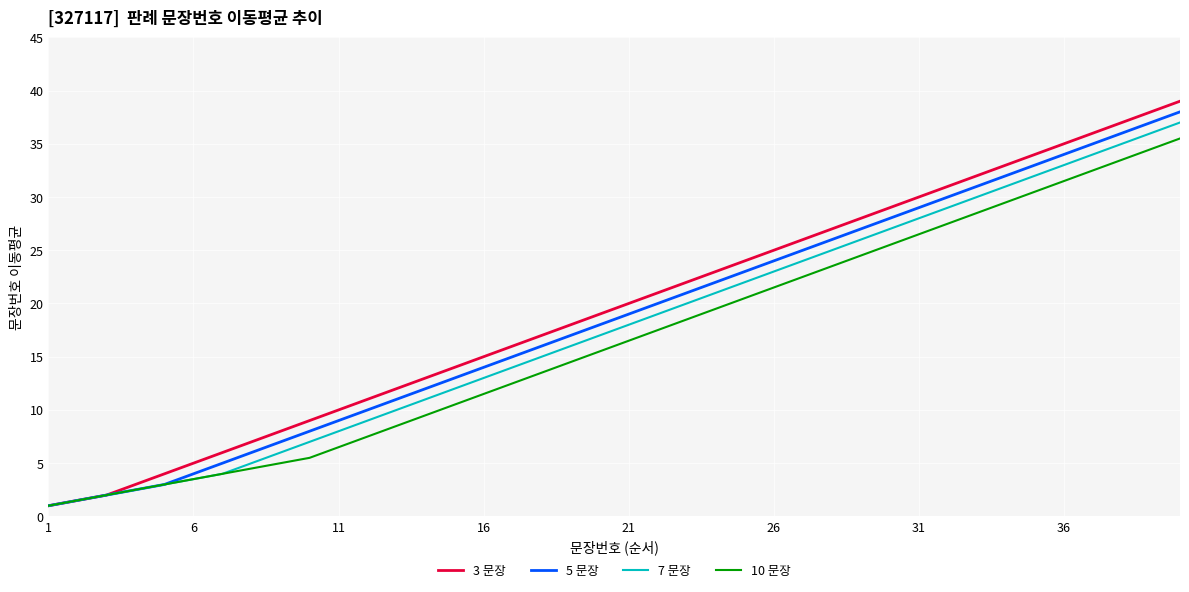

What is the minimum value shown in the chart?

1.0